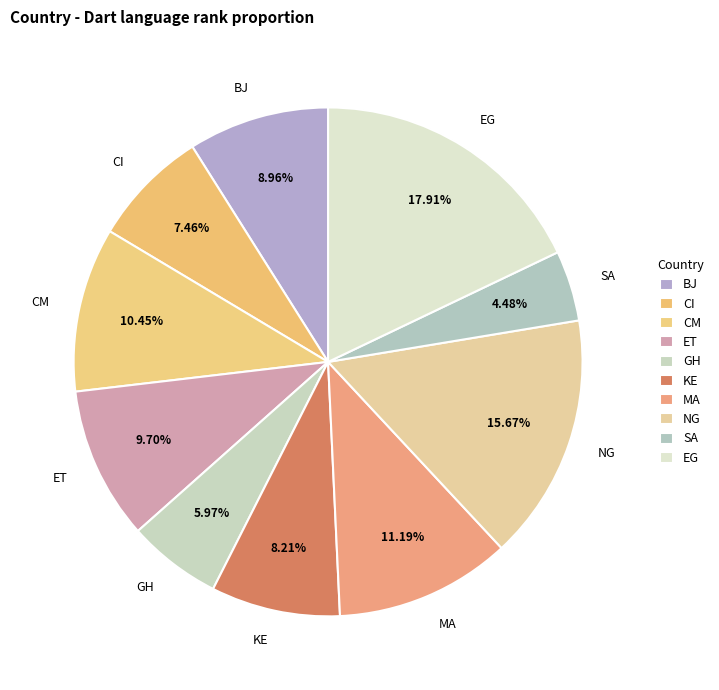

To the nearest percent, what is the difference between the largest and smallest slice percentages?

13%